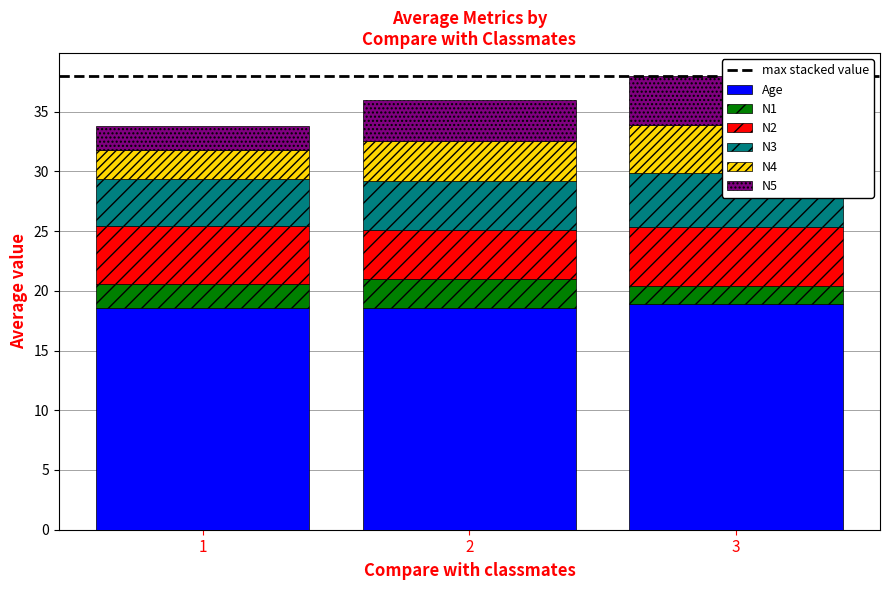

What is the maximum value for N1?

18.9